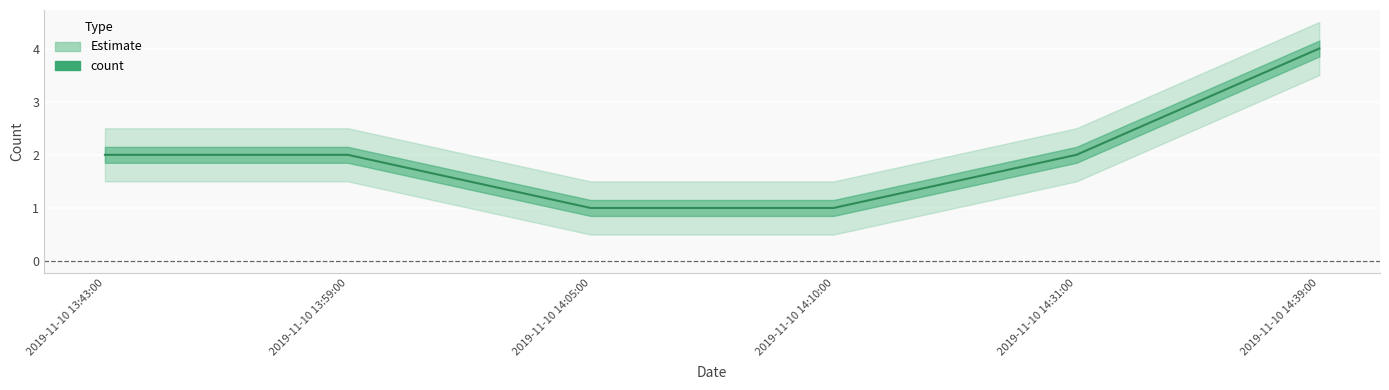

List the labels in order of value, smallest first.

2019-11-10 14:05:00, 2019-11-10 14:10:00, 2019-11-10 13:43:00, 2019-11-10 13:59:00, 2019-11-10 14:31:00, 2019-11-10 14:39:00